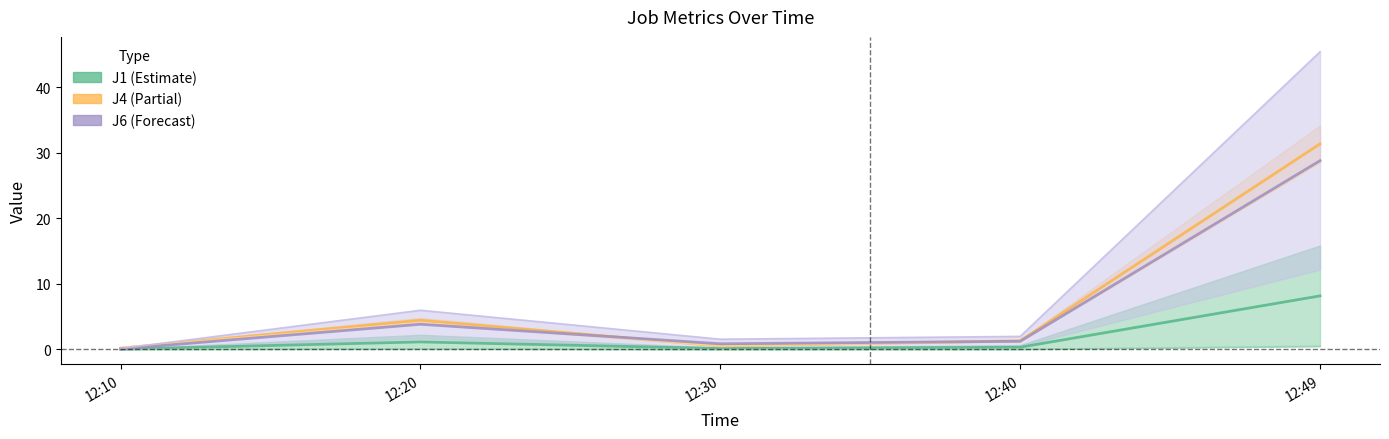

True or false: J5 has more than 2 points higher than both neighbors.

False